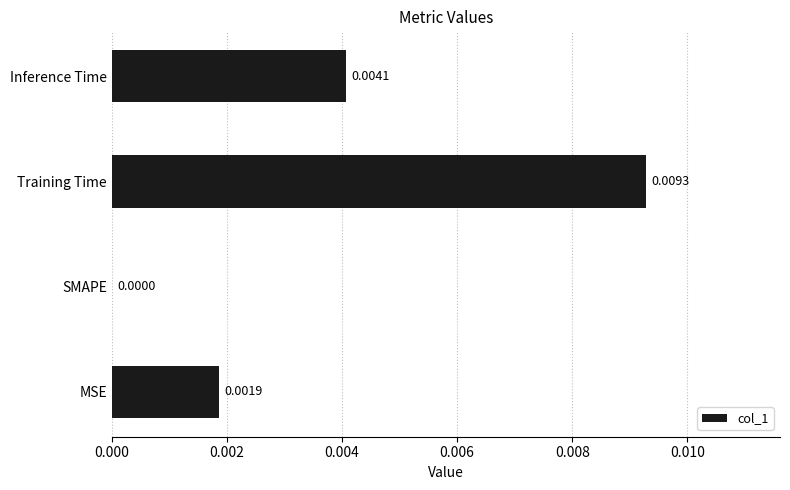

Which category has the highest value across all series?

Training Time